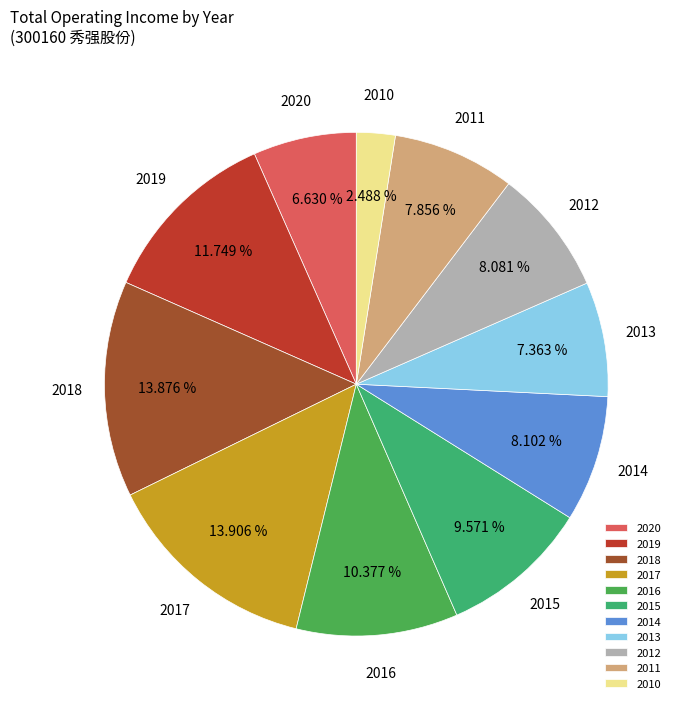

Combined, do 2012 and 2010 account for over 50%?

No